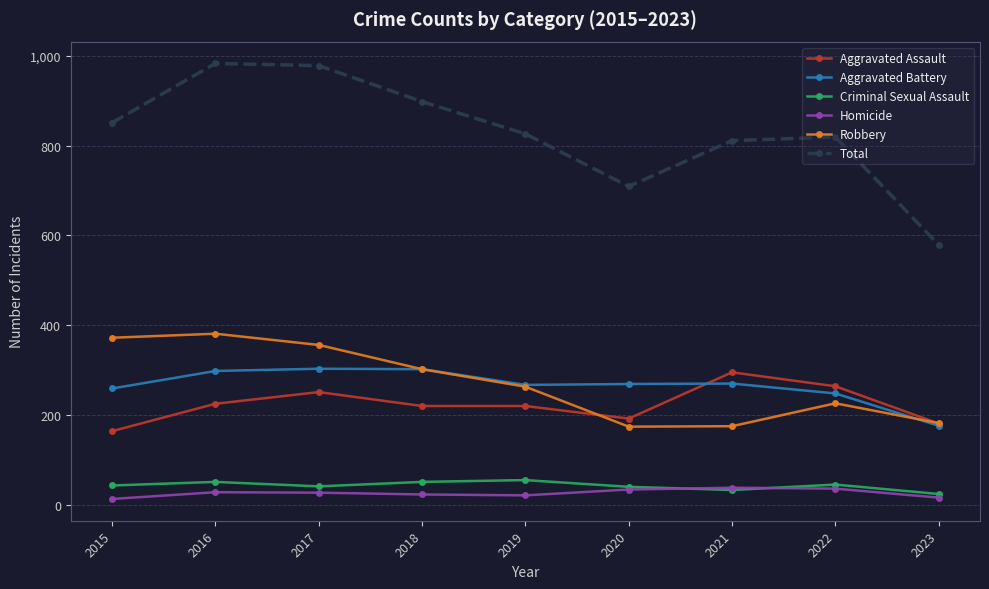

Which series has the largest range (max minus min)?

Total